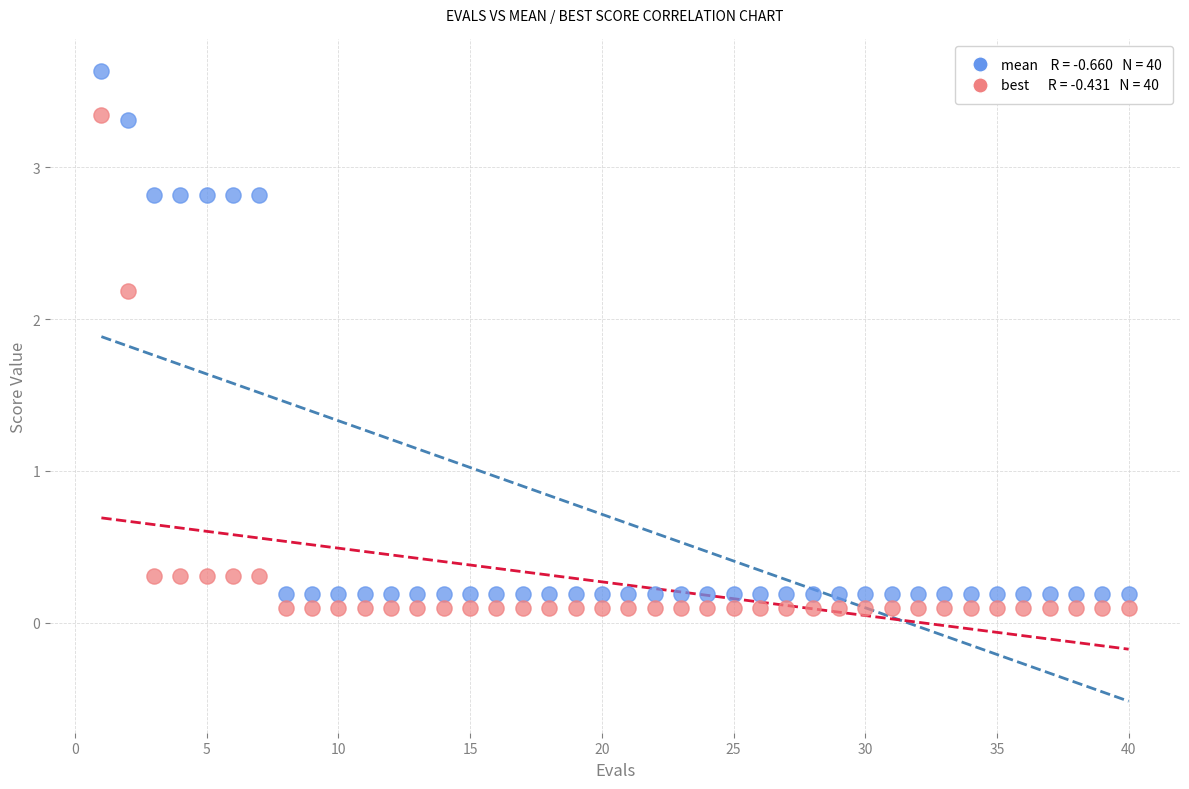

Across all data points, what is the range of X values (max minus min)?

39.0